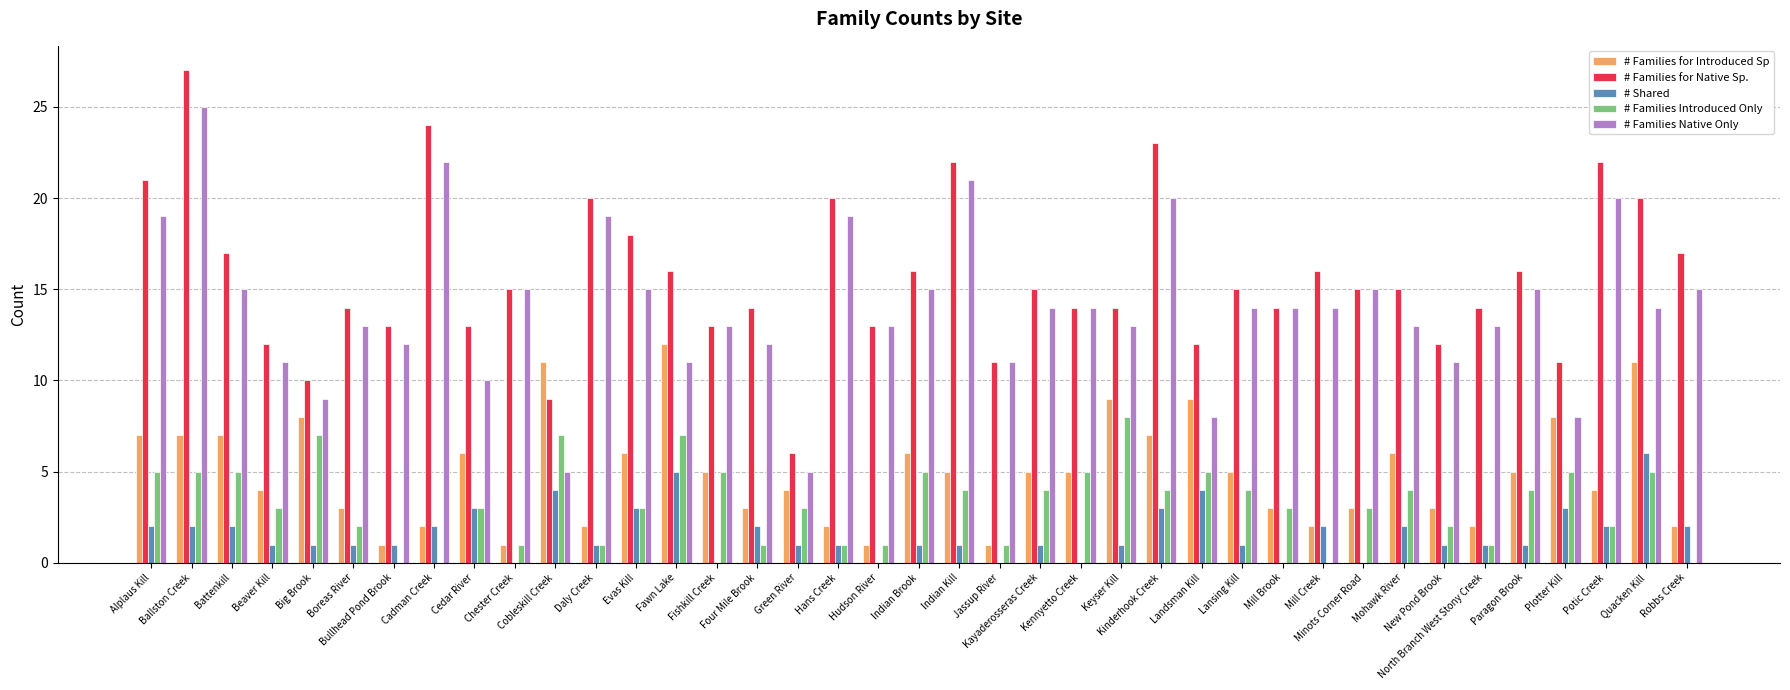

What is the sum of all # Families Introduced Only values?

129